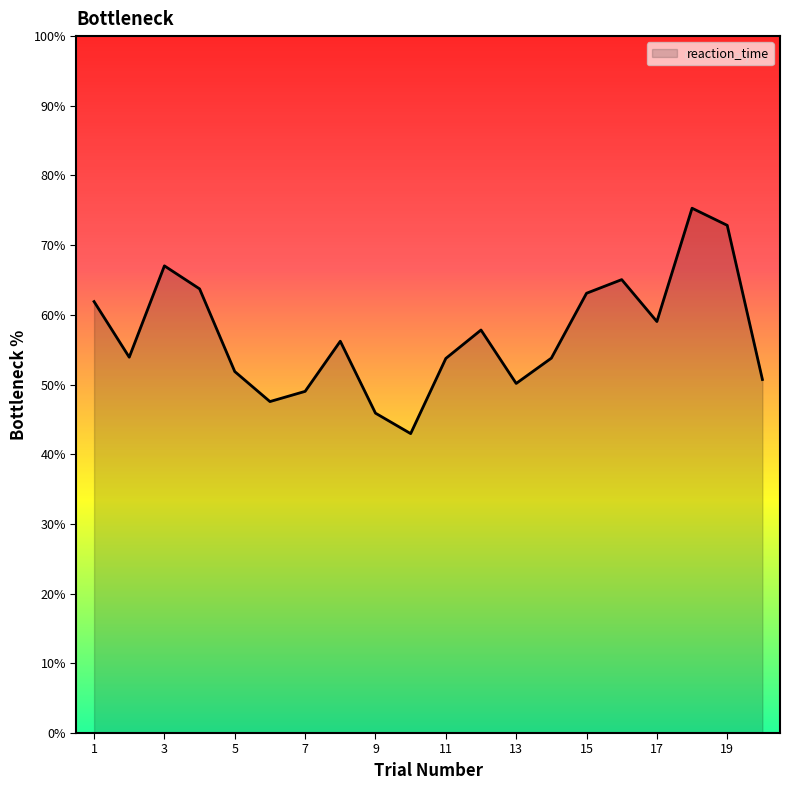

What is the difference between the maximum and minimum values?

32.3